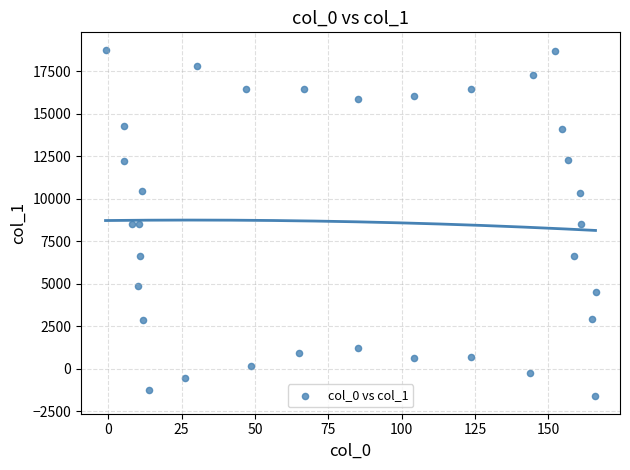

What is the range of Y values (max minus min)?

20372.7